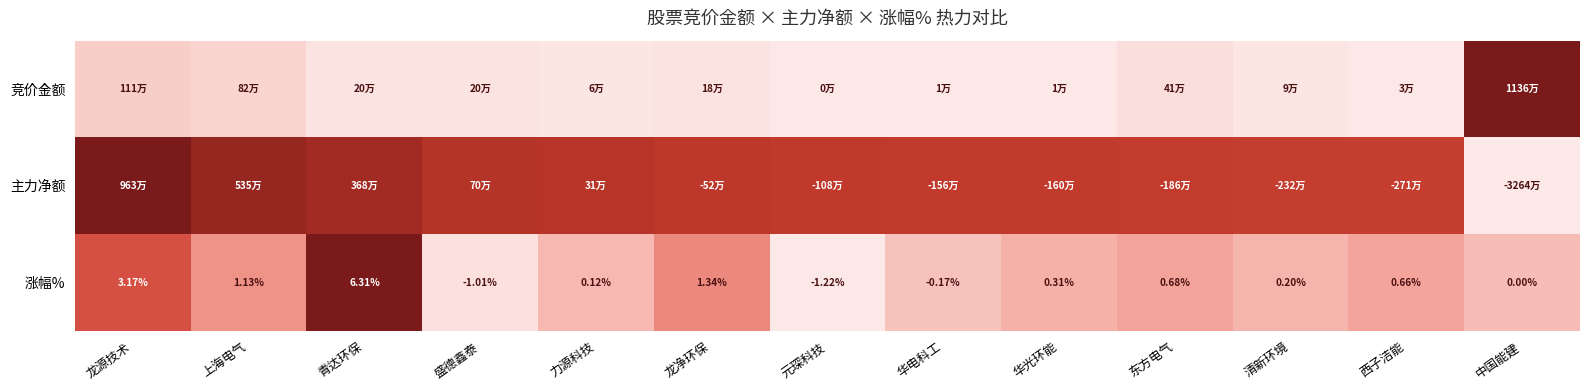

List the labels in order of 涨幅% value, smallest first.

元琛科技, 盛德鑫泰, 华电科工, 中国能建, 力源科技, 清新环境, 华光环能, 西子洁能, 东方电气, 上海电气, 龙净环保, 龙源技术, 青达环保